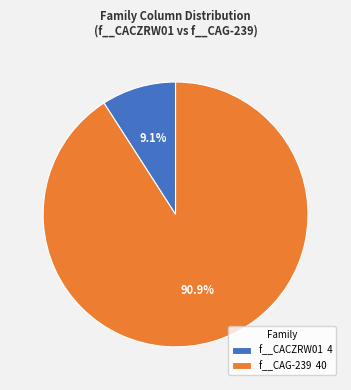

Is there a majority slice in this chart?

Yes